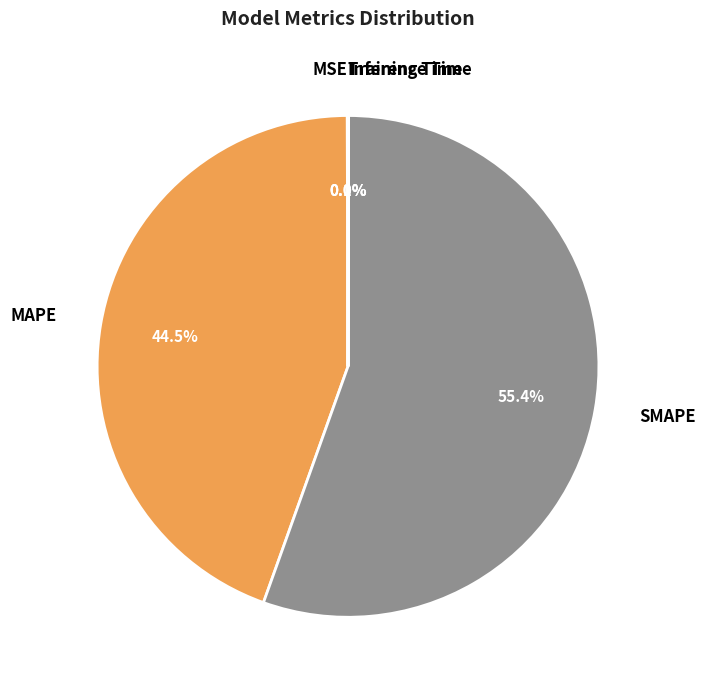

Which slice represents more than half of the pie?

SMAPE